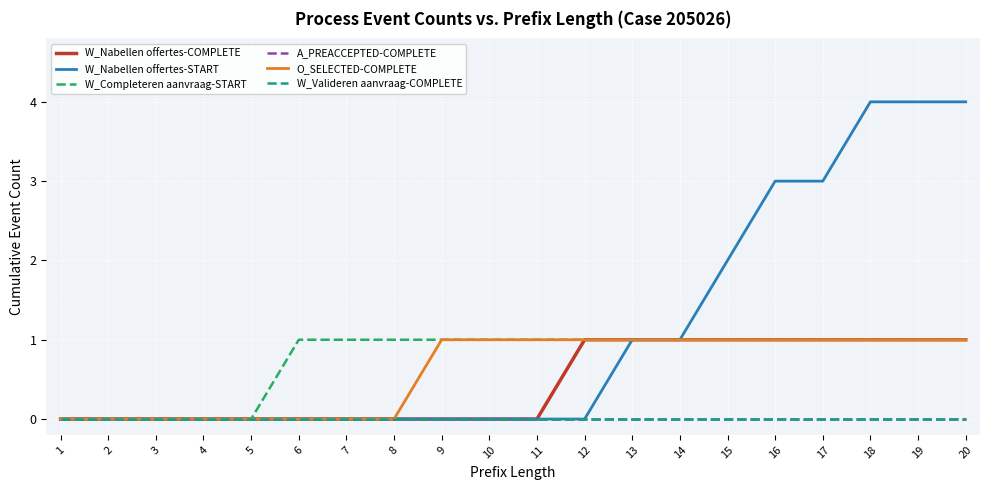

The value of O_SELECTED-COMPLETE at 18 is 2. True or false?

False